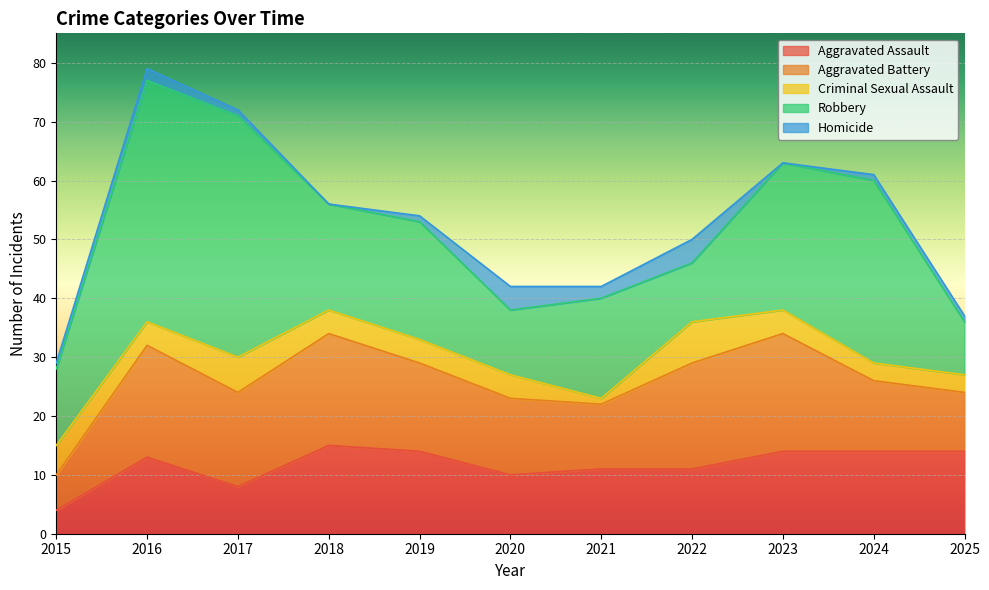

Reading left to right, list all the values displayed in this chart.

Aggravated Assault: 2015=4	2016=13	2017=8	2018=15	2019=14	2020=10	2021=11	2022=11	2023=14	2024=14	2025=14
Aggravated Battery: 2015=6	2016=19	2017=16	2018=19	2019=15	2020=13	2021=11	2022=18	2023=20	2024=12	2025=10
Criminal Sexual Assault: 2015=5	2016=4	2017=6	2018=4	2019=4	2020=4	2021=1	2022=7	2023=4	2024=3	2025=3
Robbery: 2015=13	2016=41	2017=41	2018=18	2019=20	2020=11	2021=17	2022=10	2023=25	2024=31	2025=9
Homicide: 2015=1	2016=2	2017=1	2018=0	2019=1	2020=4	2021=2	2022=4	2023=0	2024=1	2025=1